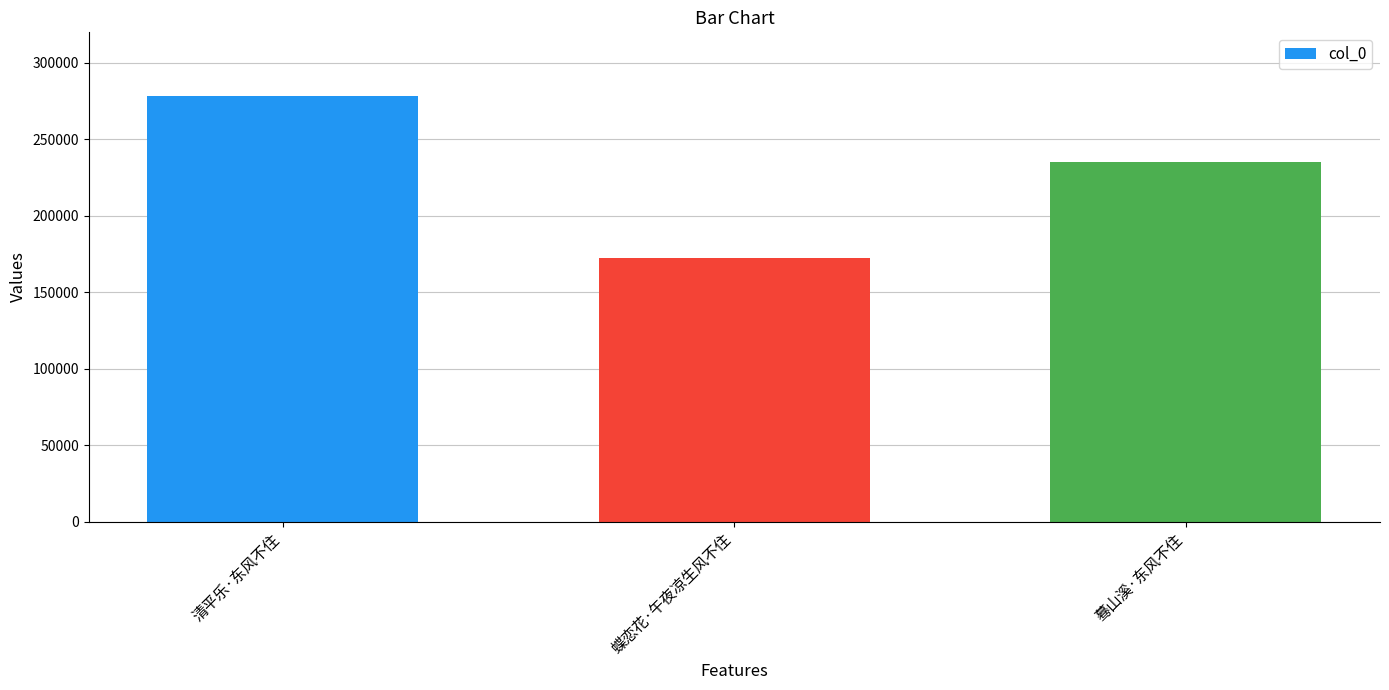

What is the greatest value displayed?

278179